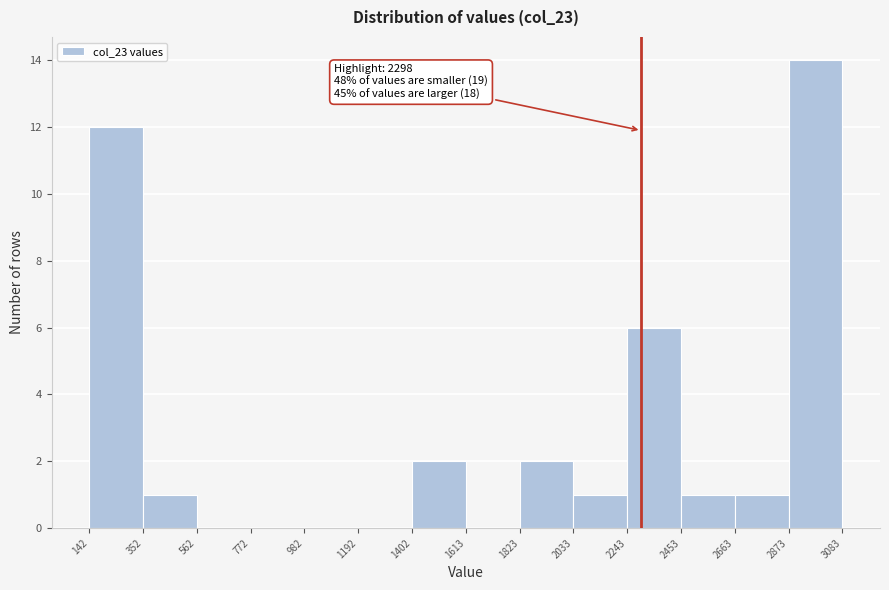

Over which range of the x-axis is the bar tallest?

2873 to 3083